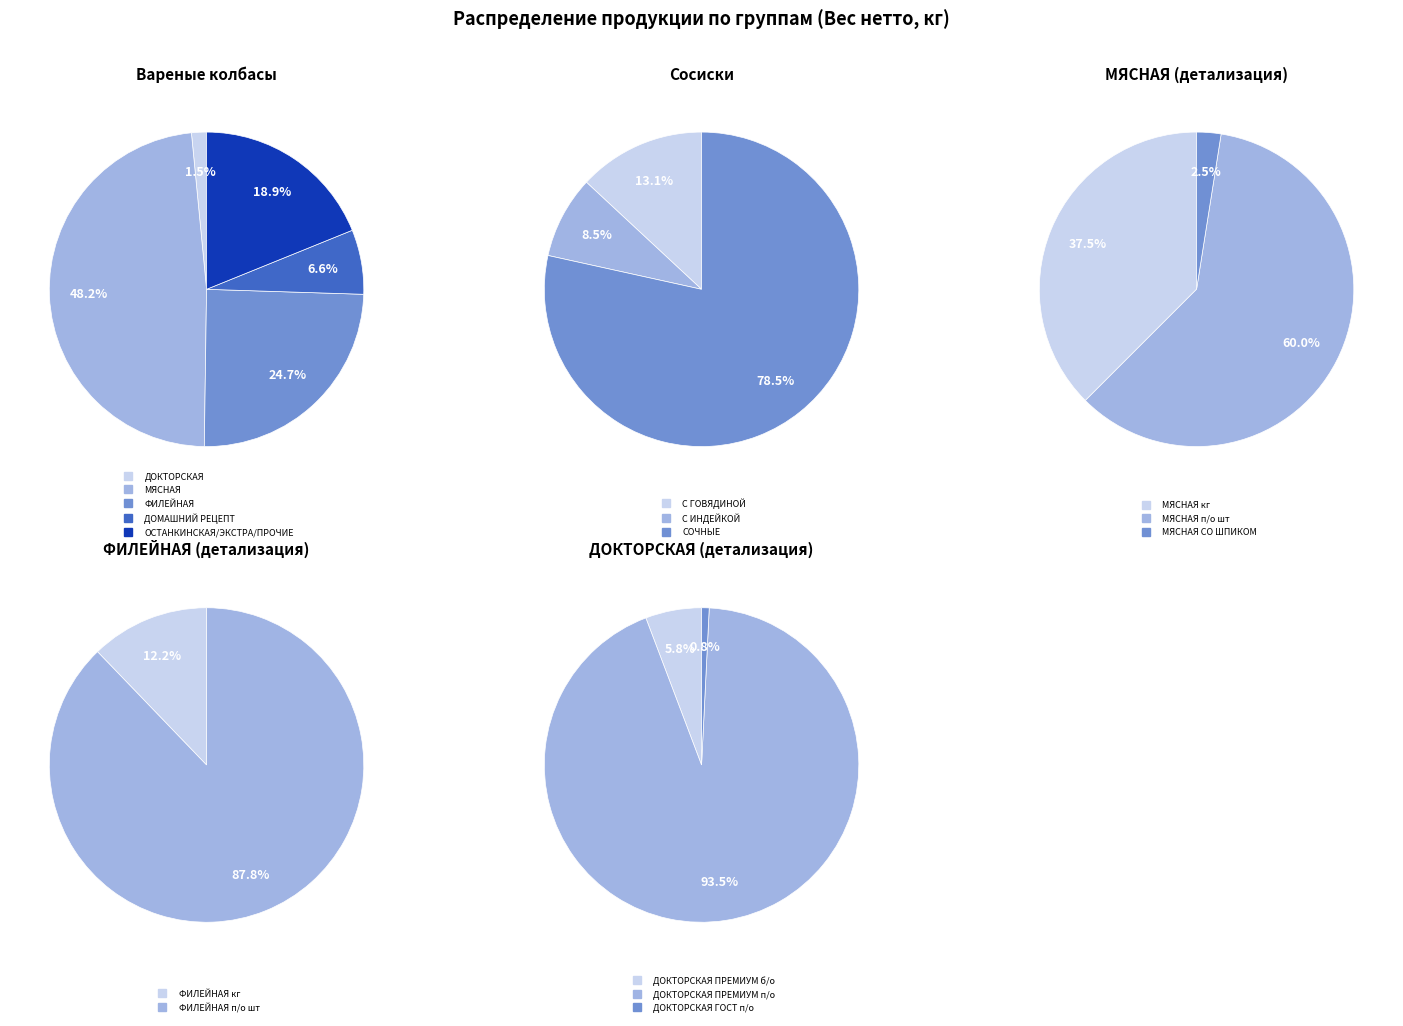

Which series has the largest range (max minus min)?

МЯСНАЯ